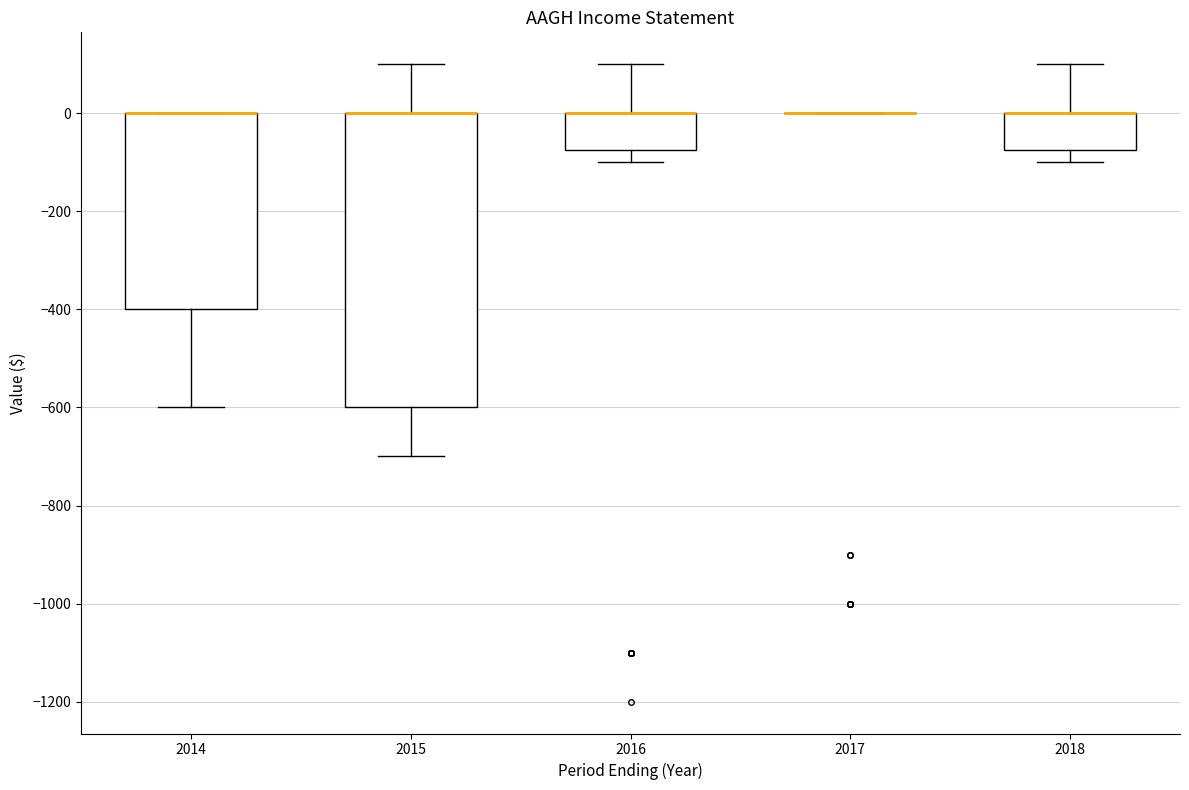

Reading left to right, transcribe this box plot: for each box, give where its median line is, the range the box spans, and where its two whiskers end, as read against the y-axis. The values are not printed on the chart, so give them approximately, as read against the axis.

2014: median 0 (drawn on the box's upper edge), box -400 to 0, whiskers -600 to 0
2015: median 0 (drawn on the box's upper edge), box -600 to 0, whiskers -700 to 100
2016: median 0 (drawn on the box's upper edge), box -80 to 0, whiskers -100 to 100
2017: box collapsed to a line at 0, whiskers 0 to 0
2018: median 0 (drawn on the box's upper edge), box -80 to 0, whiskers -100 to 100